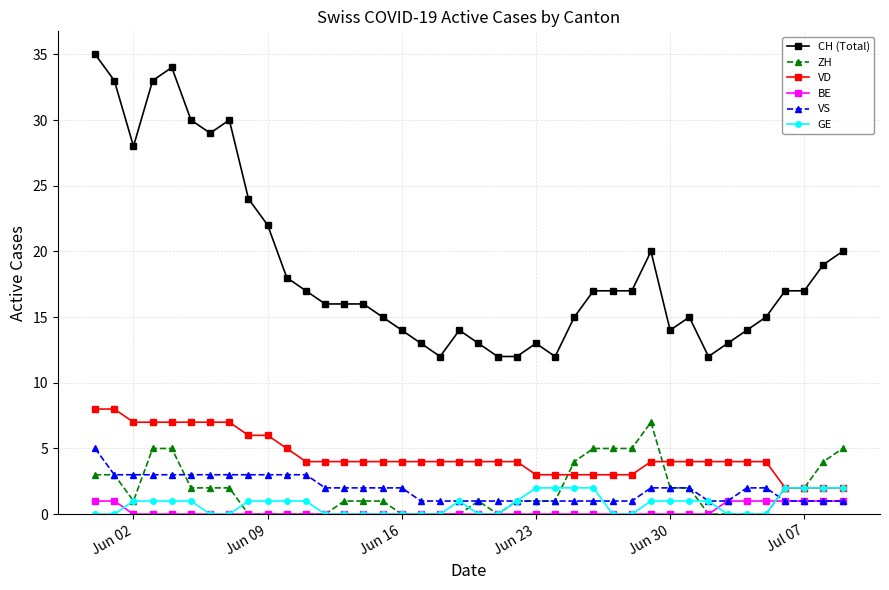

How many lines are shown in the chart?

6